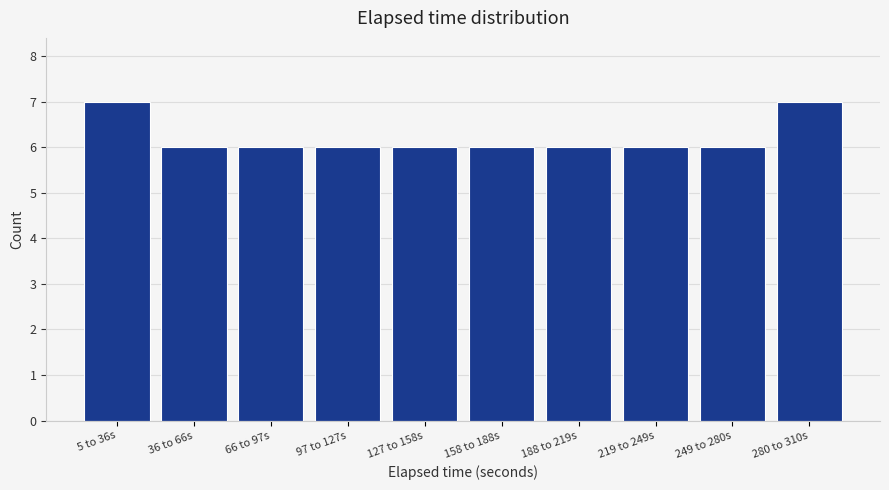

Reading right to left, transcribe all the data shown in this chart.

280 to 310s=7	249 to 280s=6	219 to 249s=6	188 to 219s=6	158 to 188s=6	127 to 158s=6	97 to 127s=6	66 to 97s=6	36 to 66s=6	5 to 36s=7